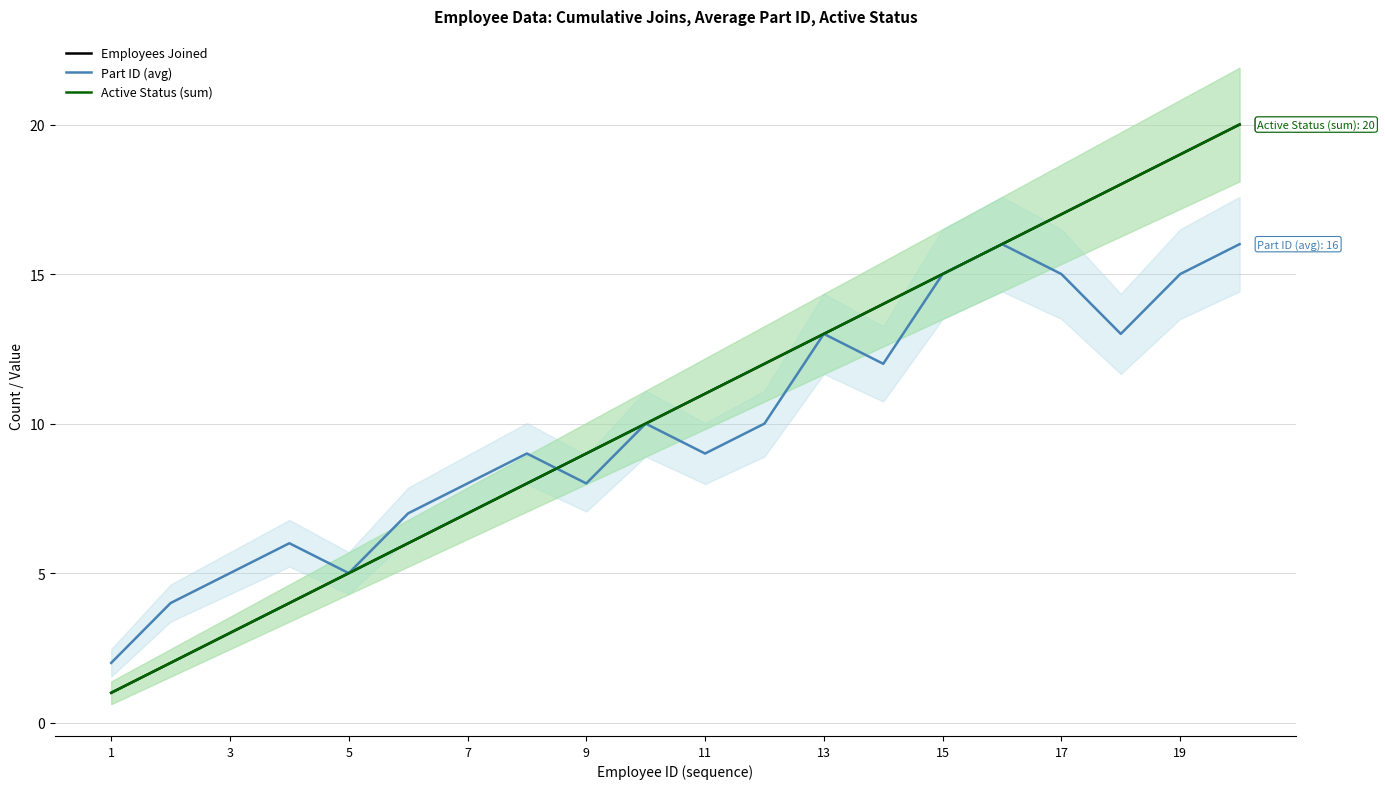

What is the difference between the maximum and minimum values in the Employees Joined series?

19